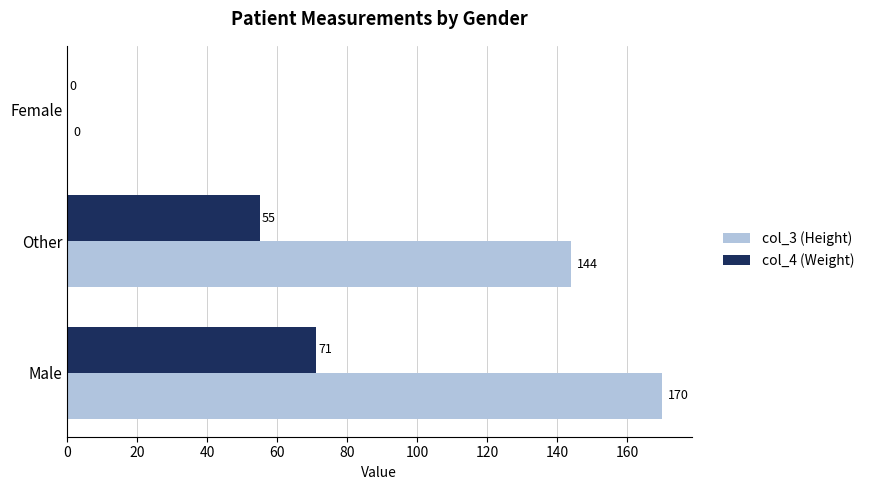

The col_4 (Weight) series shows 80 at Other. True or false?

False